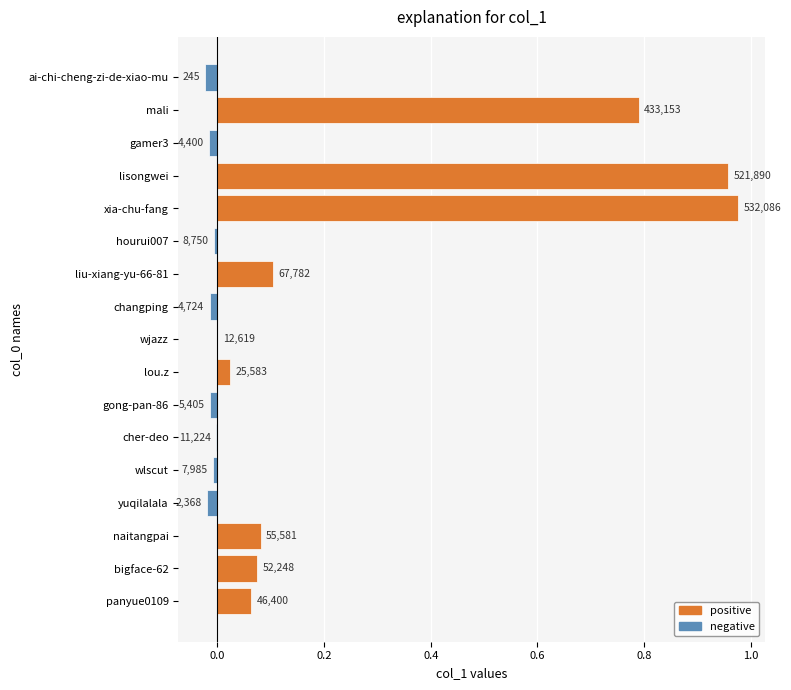

Are the bars horizontal?

Yes